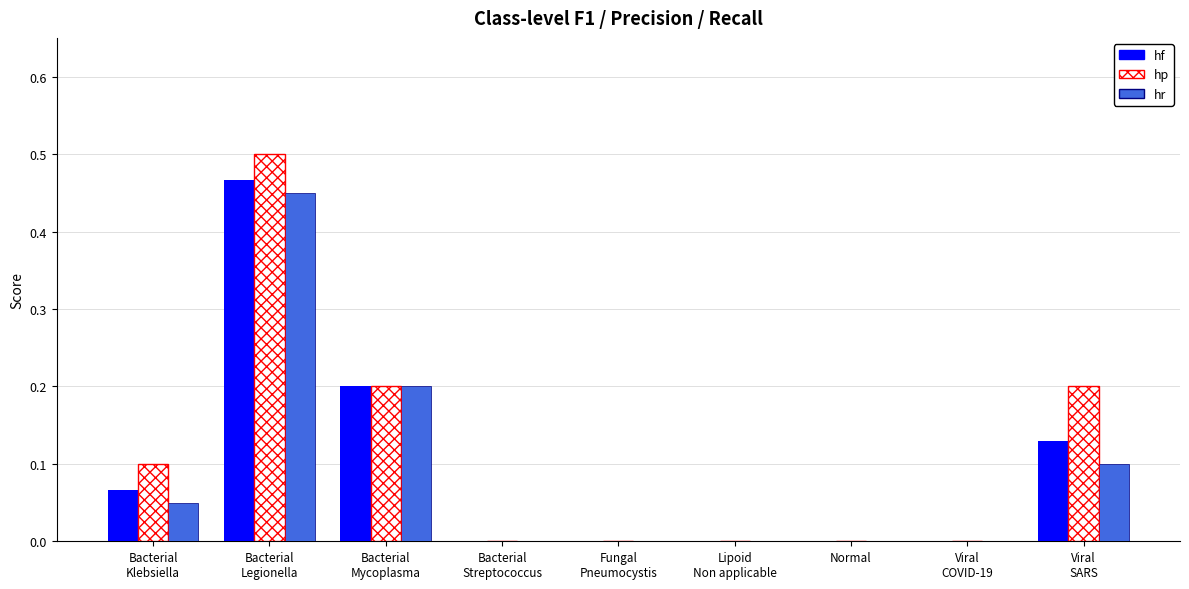

At which category is the sum across all series the highest?

Bacterial
Legionella